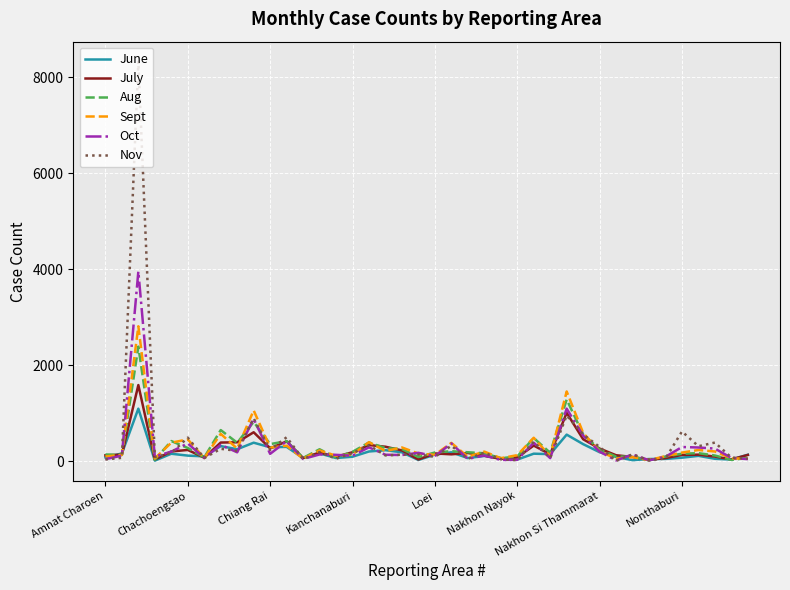

List the series in order of their peak value, lowest first.

June, July, Aug, Sept, Oct, Nov